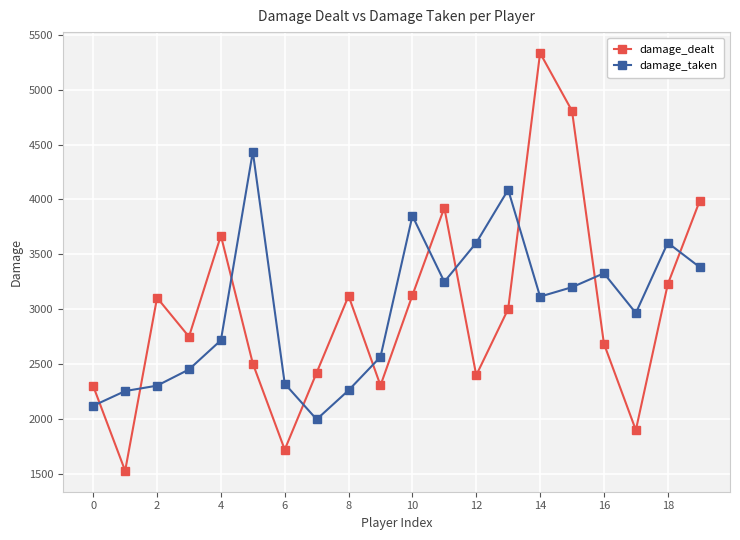

Rank the series by their maximum value, from lowest to highest.

damage_taken, damage_dealt